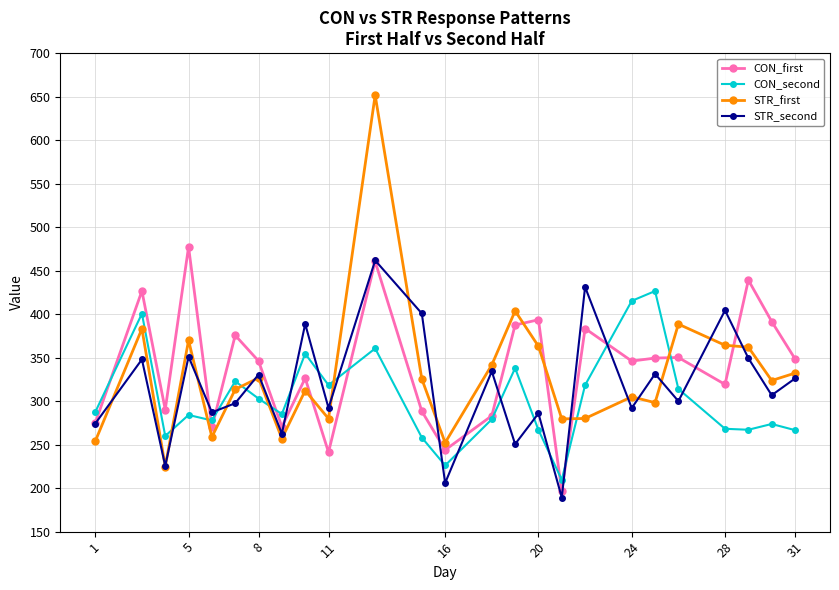

After their last crossing, which series has the higher values: STR_first or CON_second?

STR_first